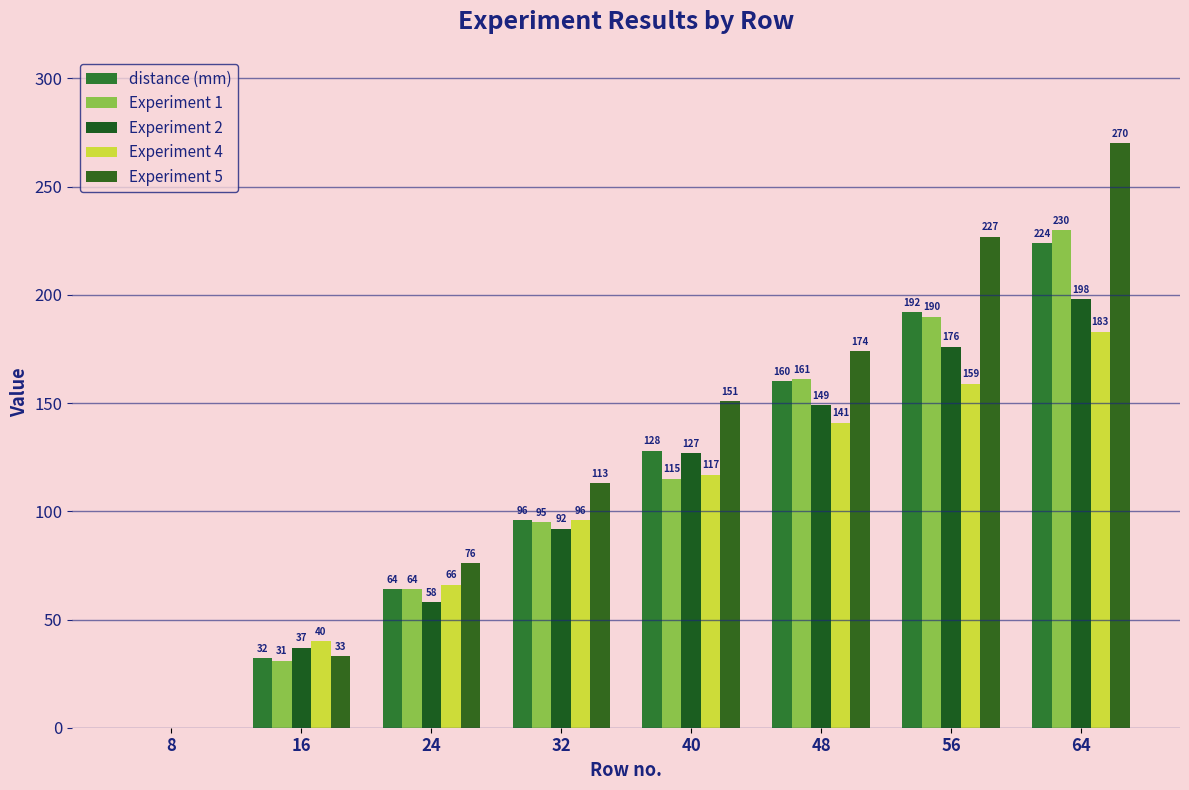

How many series are shown in this chart?

5